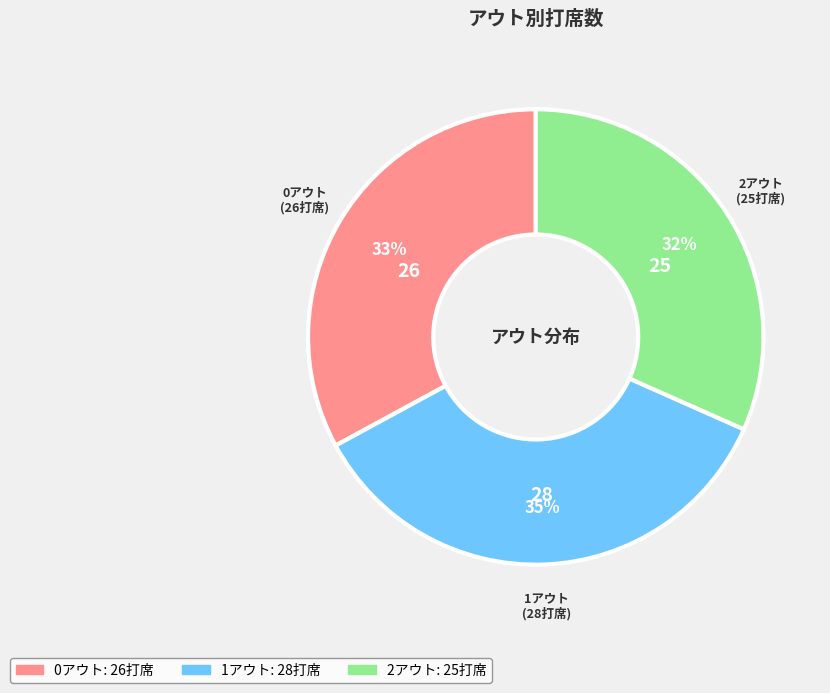

Rank the categories by value from highest to lowest.

1アウト, 0アウト, 2アウト